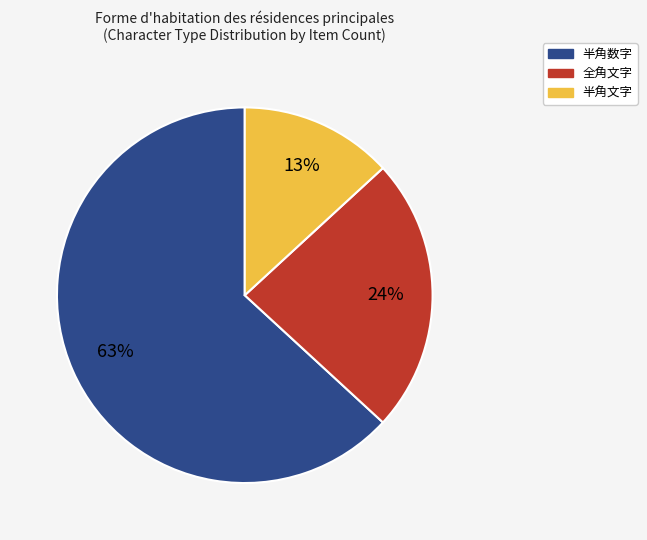

Do 全角文字 and 半角文字 together represent more than half of the pie?

No